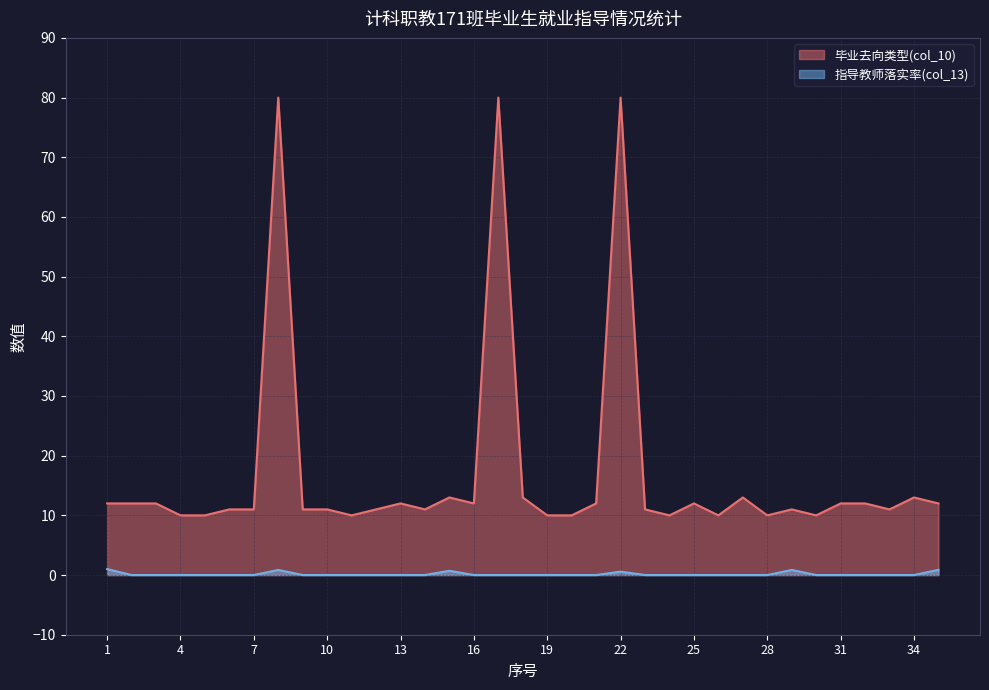

Rank the series at 30 from highest to lowest value.

毕业去向类型(col_10), 指导教师落实率(col_13)